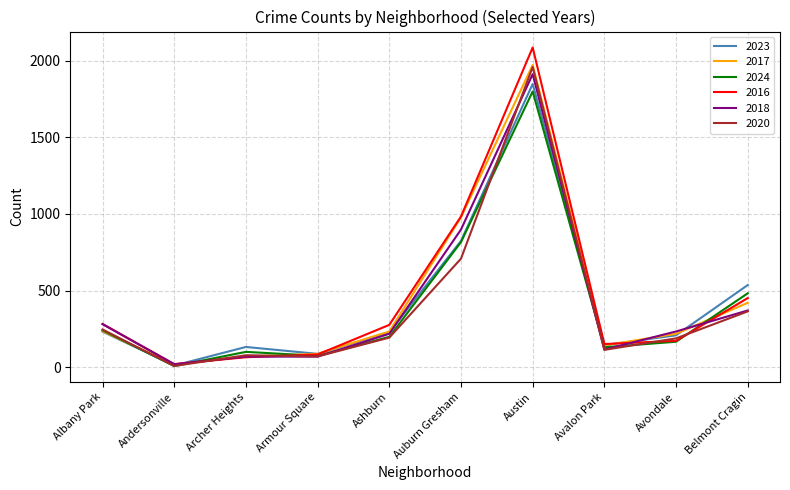

Where is 2016 nearest to the value 1053?

Auburn Gresham